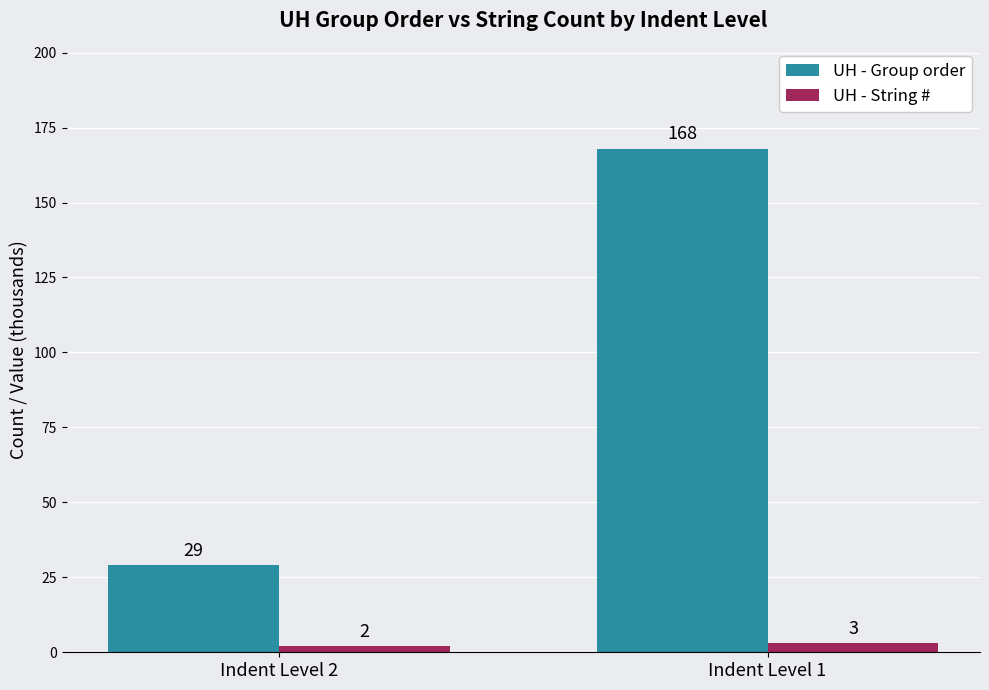

What is the total value across all series at Indent Level 2?

31